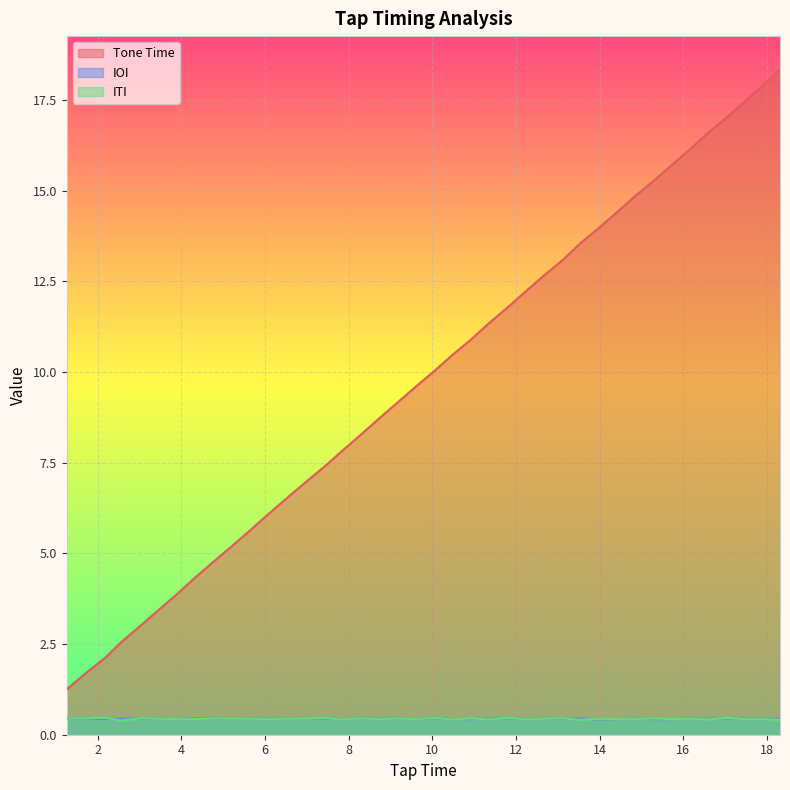

Does the chart display data point markers on the line(s)?

No